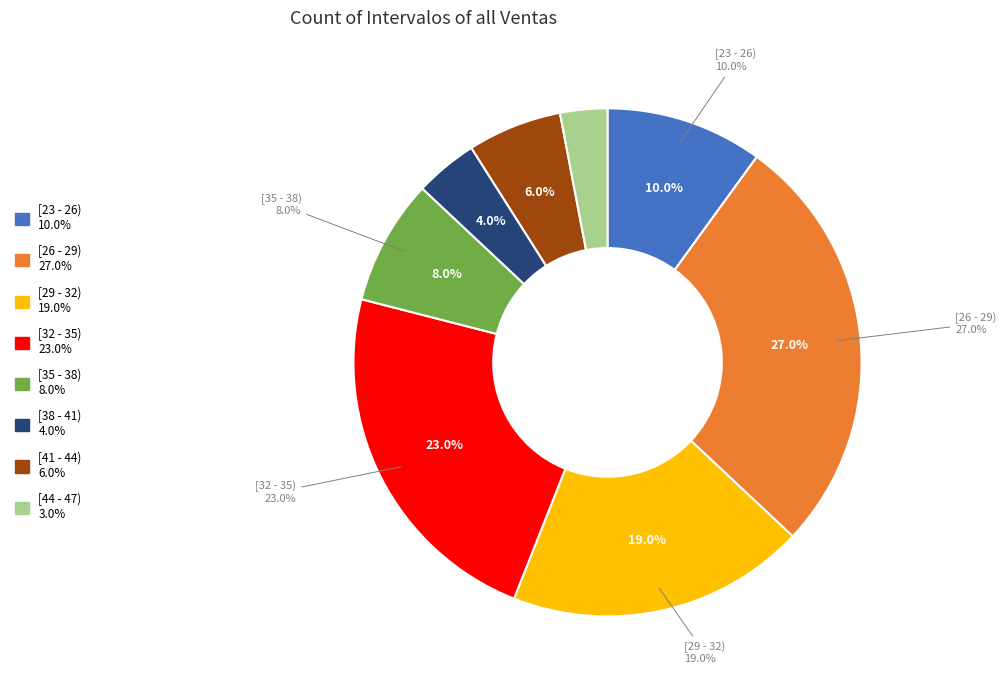

Does any single category account for the majority?

No